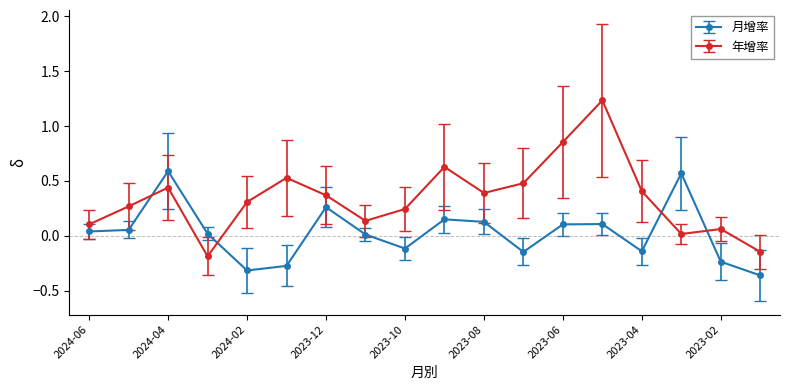

What are all the series names shown in the legend?

月增率, 年增率